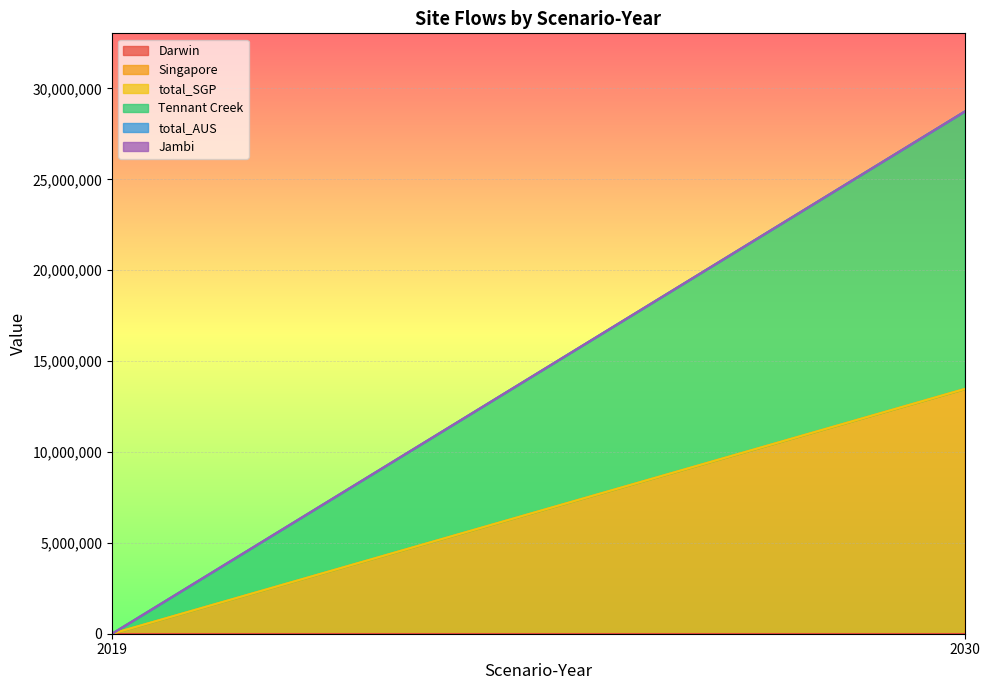

Rank the series by their maximum value, from highest to lowest.

Tennant Creek, Singapore, Darwin, total_SGP, total_AUS, Jambi